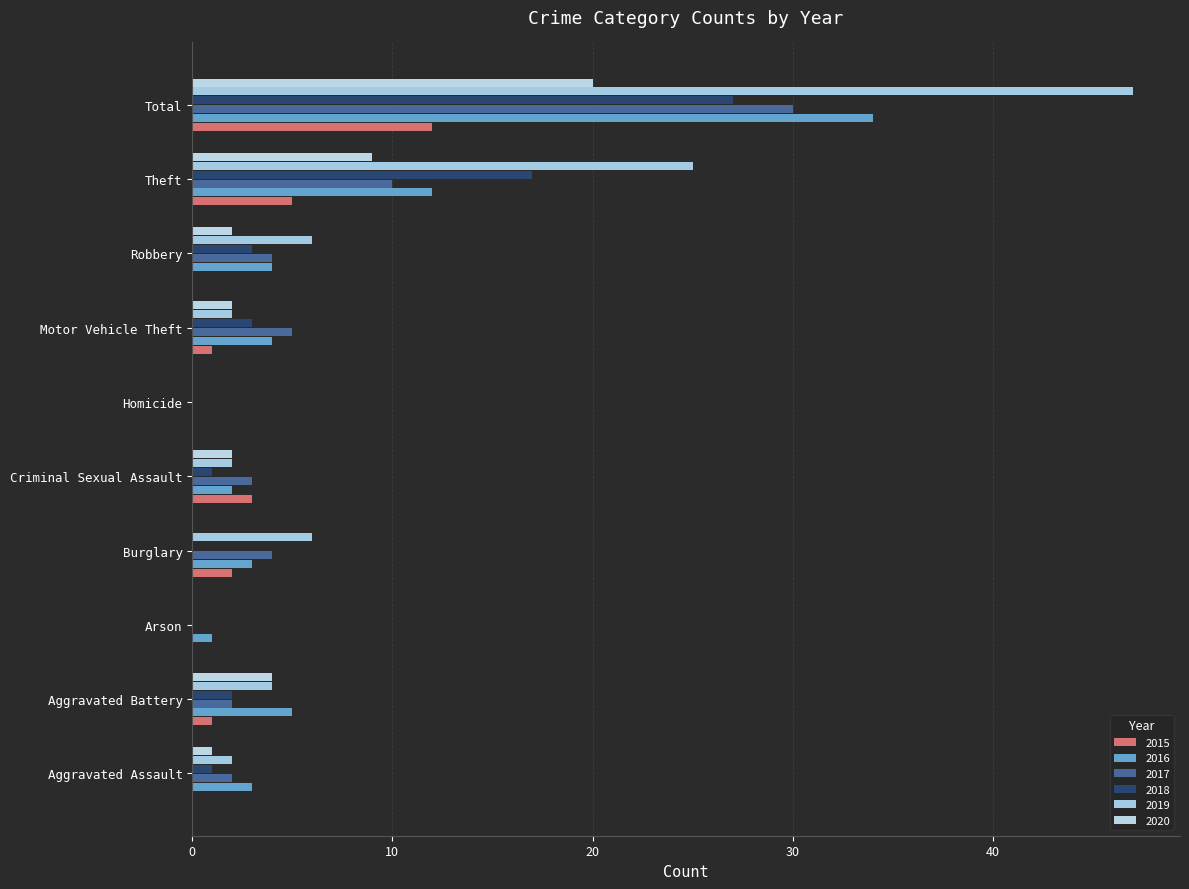

What is the label of the 6th bar from the left?

Homicide